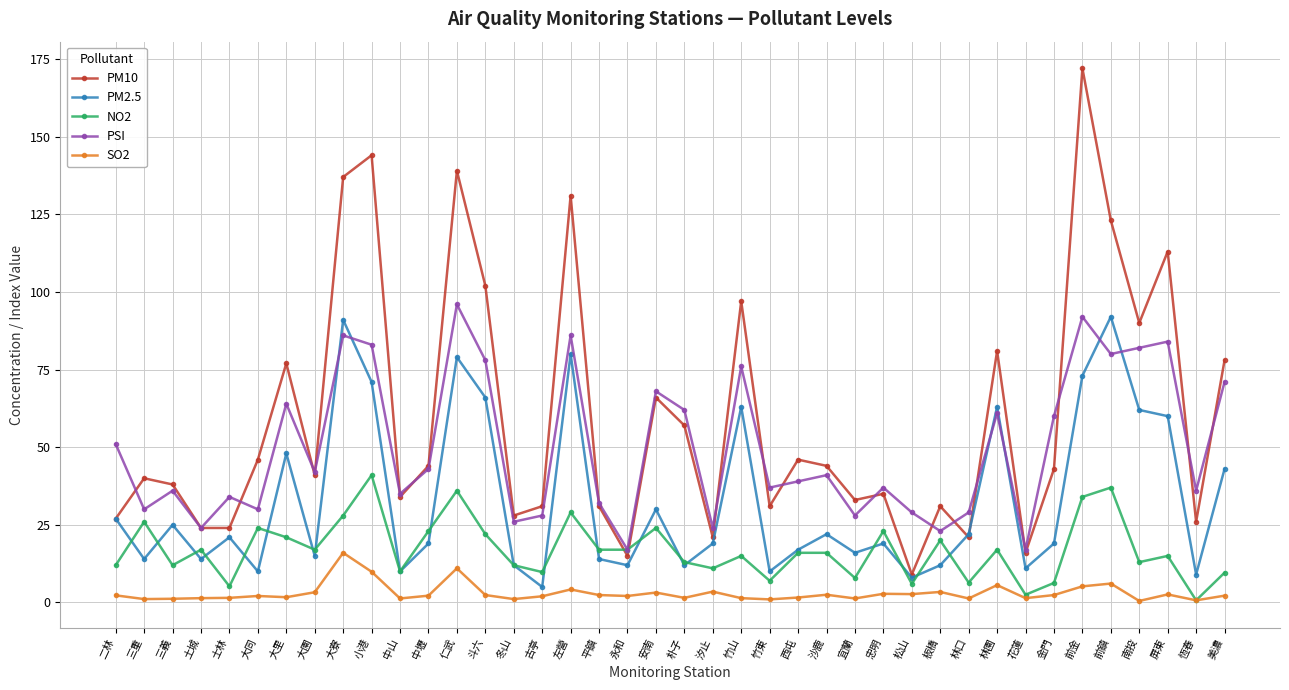

At which label does PM10 reach its peak?

前金